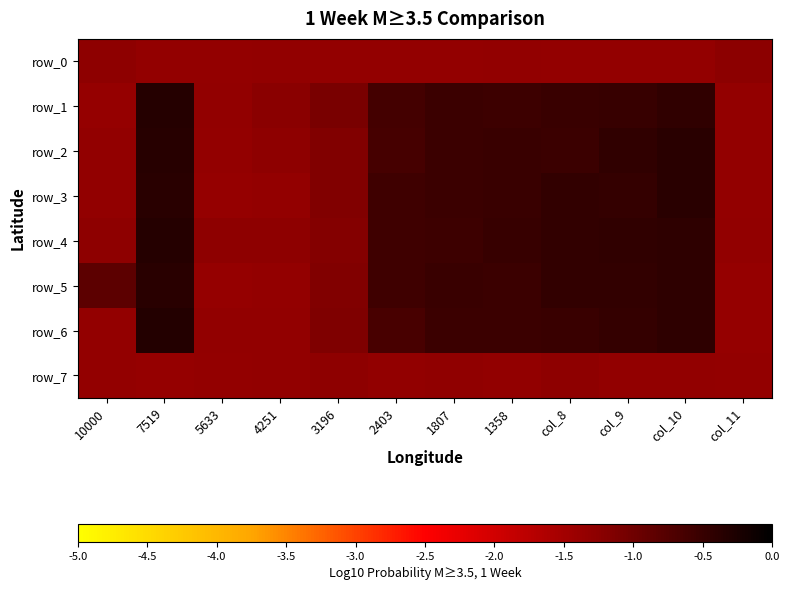

True or false: row_5 has a value of -0.8 at 10000.

True